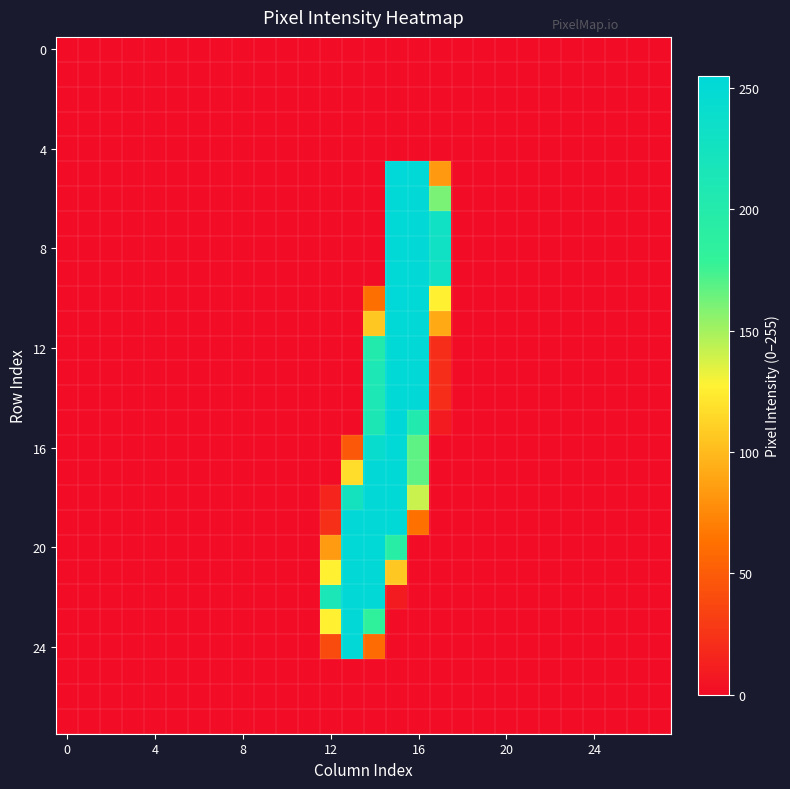

At how many categories does at least one series exceed 90?

6